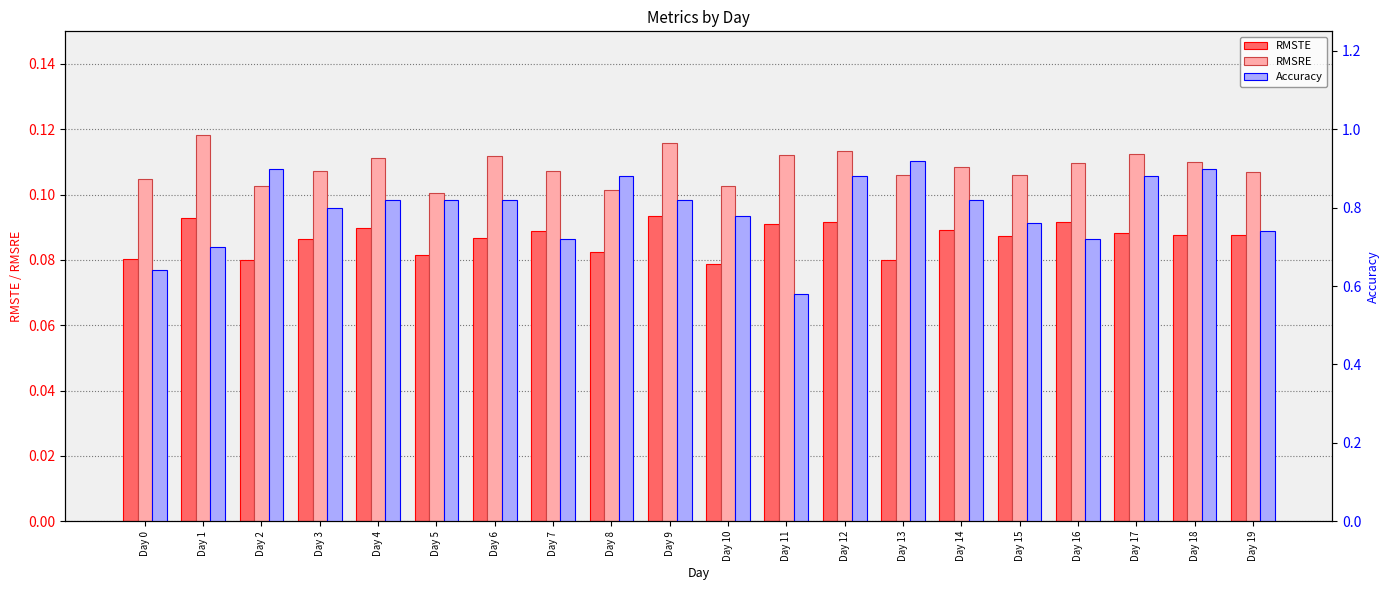

Between Day 16 and Day 7, which is larger?

Day 16